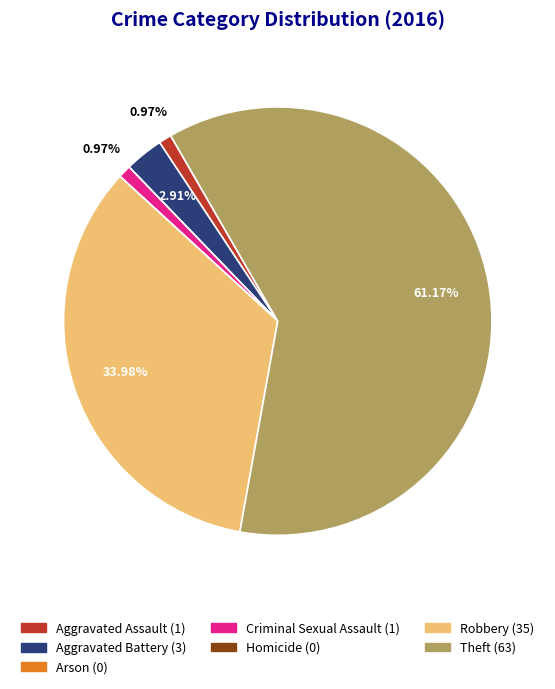

Does any single category account for the majority?

Yes